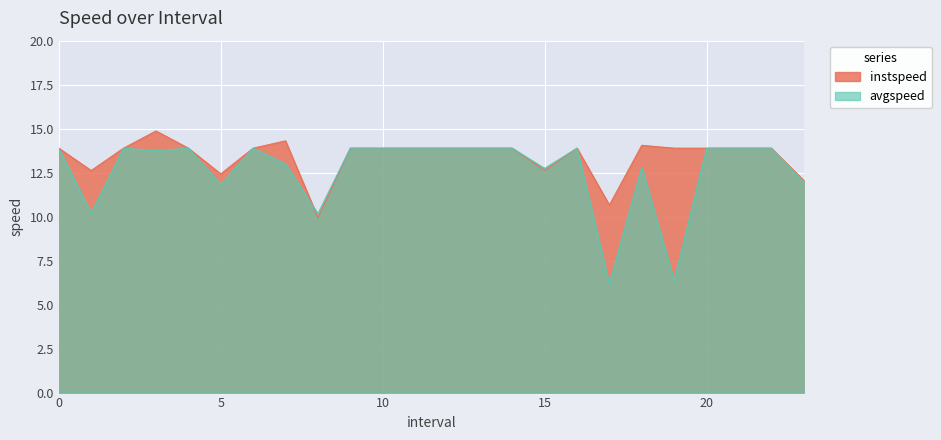

Rank the series by their average value, from lowest to highest.

avgspeed, instspeed